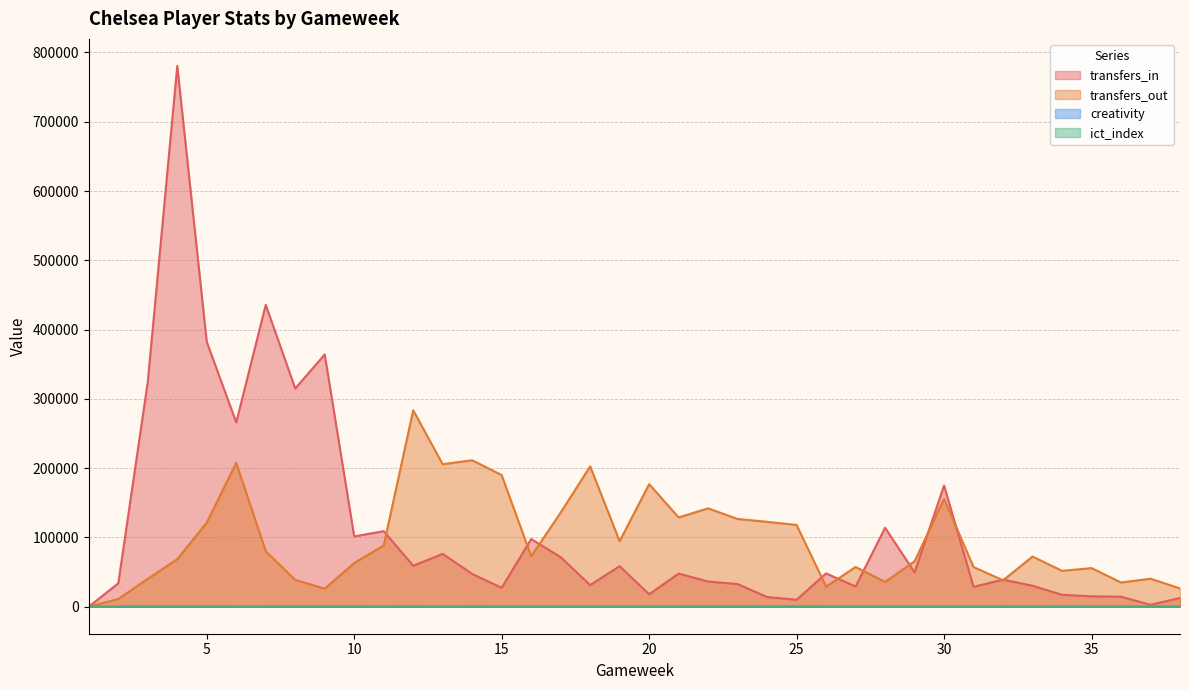

Reading left to right, transcribe all the data shown in this chart.

transfers_in: 0.0	33735.0	324297.0	780550.0	382291.0	265934.0	435708.0	314939.0	364097.0	101393.0	109000.0	59067.0	76246.0	47306.0	27206.0	97674.0	71458.0	31200.0	58454.0	17898.0	47762.0	36358.0	32646.0	13917.0	10040.0	48030.0	29133.0	113949.0	49582.0	174865.0	28684.0	39000.0	30240.0	17119.0	14993.0	14376.0	2747.0	12557.0
transfers_out: 0.0	11043.0	40214.0	68595.0	121360.0	207728.0	80045.0	38653.0	25984.0	62973.0	88355.0	283493.0	205622.0	211367.0	189961.0	72817.0	135800.0	202579.0	94533.0	176886.0	128846.0	141930.0	126602.0	122528.0	117949.0	28935.0	57334.0	35721.0	65538.0	155590.0	57189.0	38076.0	72344.0	51753.0	55696.0	34931.0	40372.0	26351.0
creativity: 51.8	23.1	30.2	18.0	44.8	16.8	27.6	23.4	19.4	23.7	14.4	33.8	0.6	32.9	8.2	21.8	9.9	16.8	22.6	17.5	17.1	46.3	50.7	5.1	35.7	17.5	5.0	20.6	13.3	16.3	2.2	32.5	6.1	18.0	13.8	0.0	1.8	54.7
ict_index: 9.7	15.0	12.9	3.3	12.4	3.1	4.4	8.5	4.4	8.2	7.1	8.6	0.3	8.4	11.3	7.3	7.0	4.2	4.6	5.7	5.4	10.2	7.6	1.0	10.7	4.3	4.2	7.5	10.1	5.0	2.0	4.3	4.2	4.8	1.8	0.0	0.5	12.8